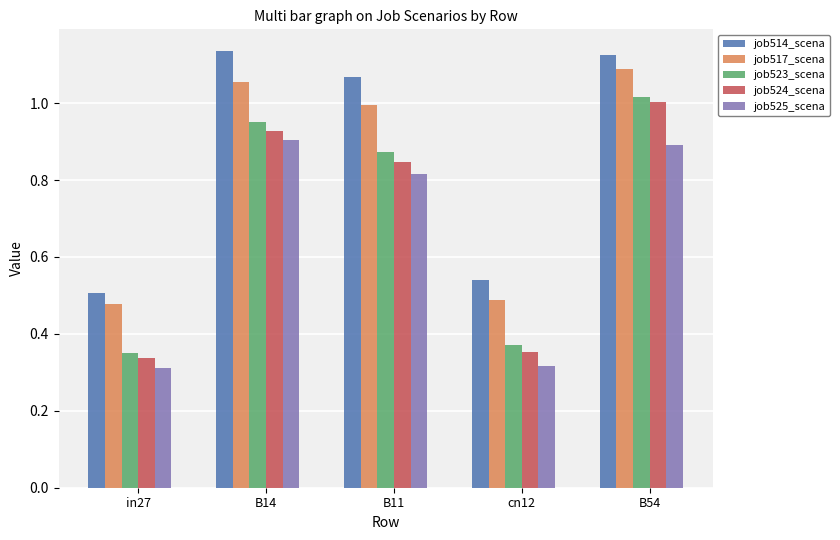

Is it true that job517_scena equals 0.5 at in27?

True